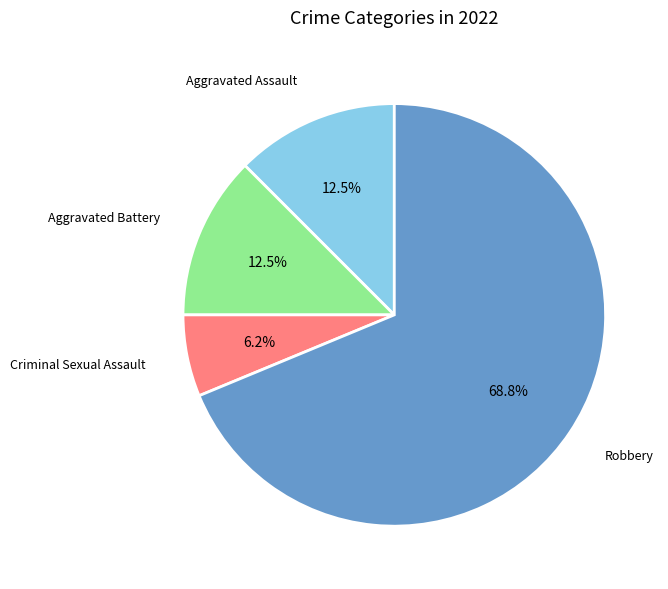

What is the ratio of the value at Criminal Sexual Assault to the value at Robbery?

0.1